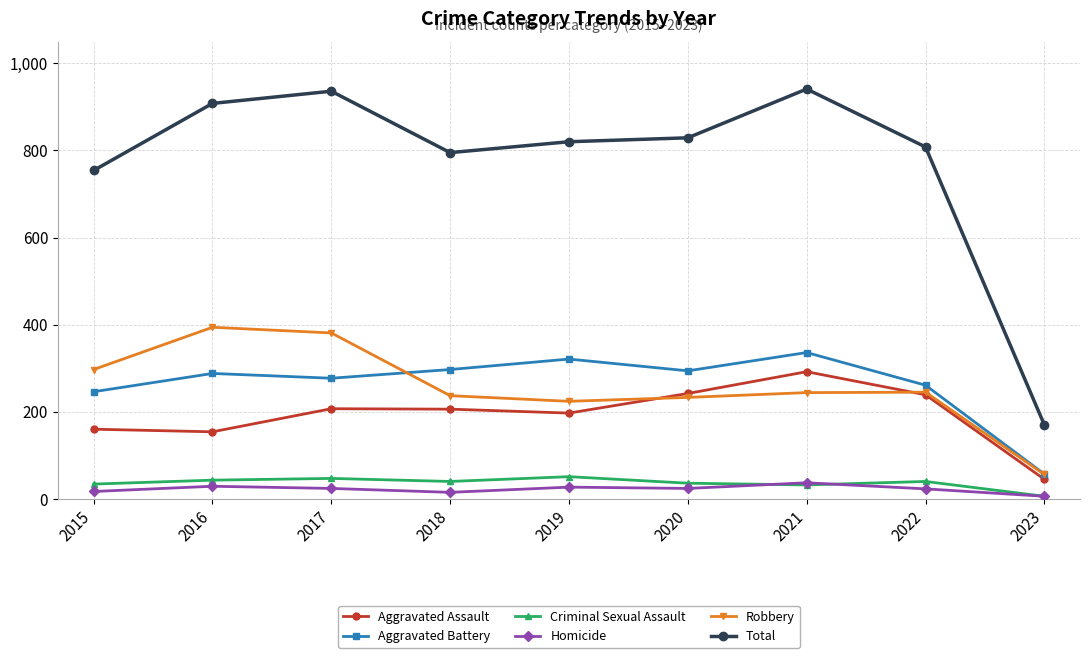

What is the total value across all series at 2022?

1616